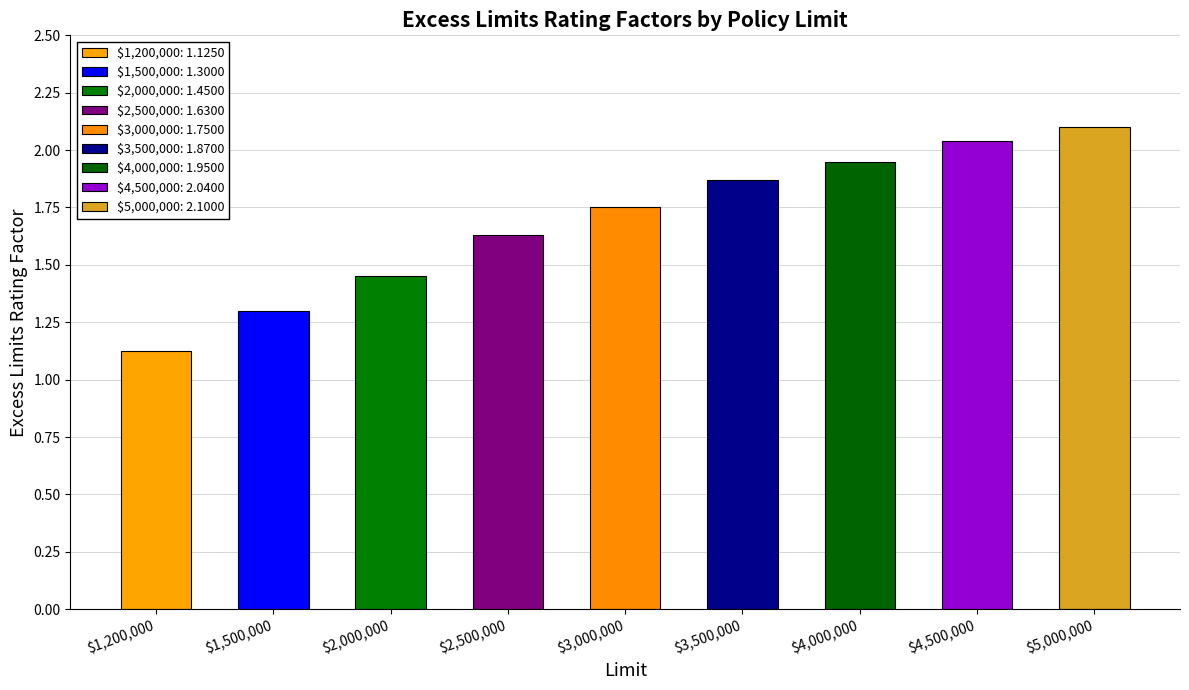

Between $1,200,000 and $1,500,000, which is larger?

$1,500,000